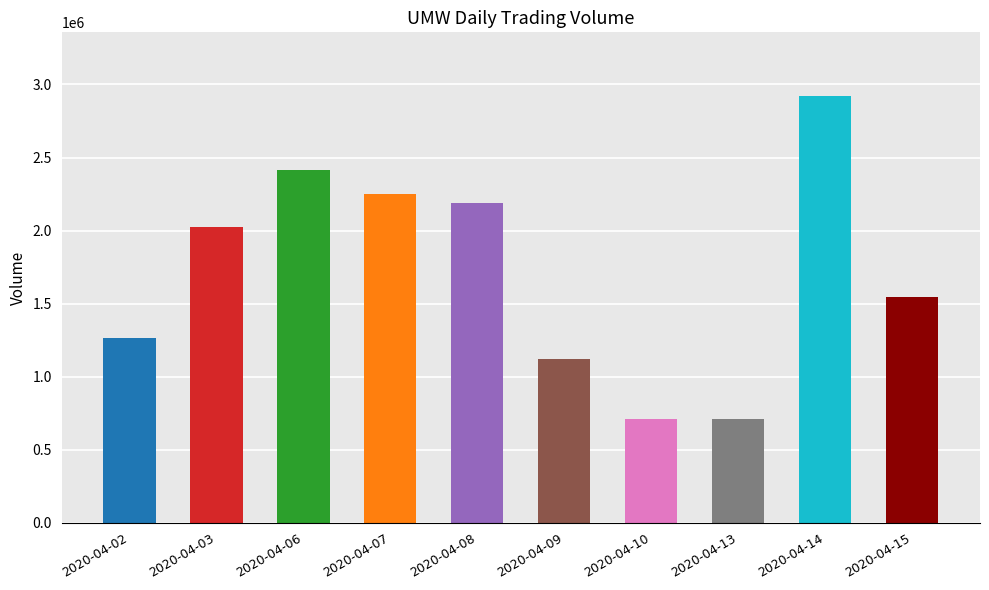

What is the maximum value shown in the chart?

2919200